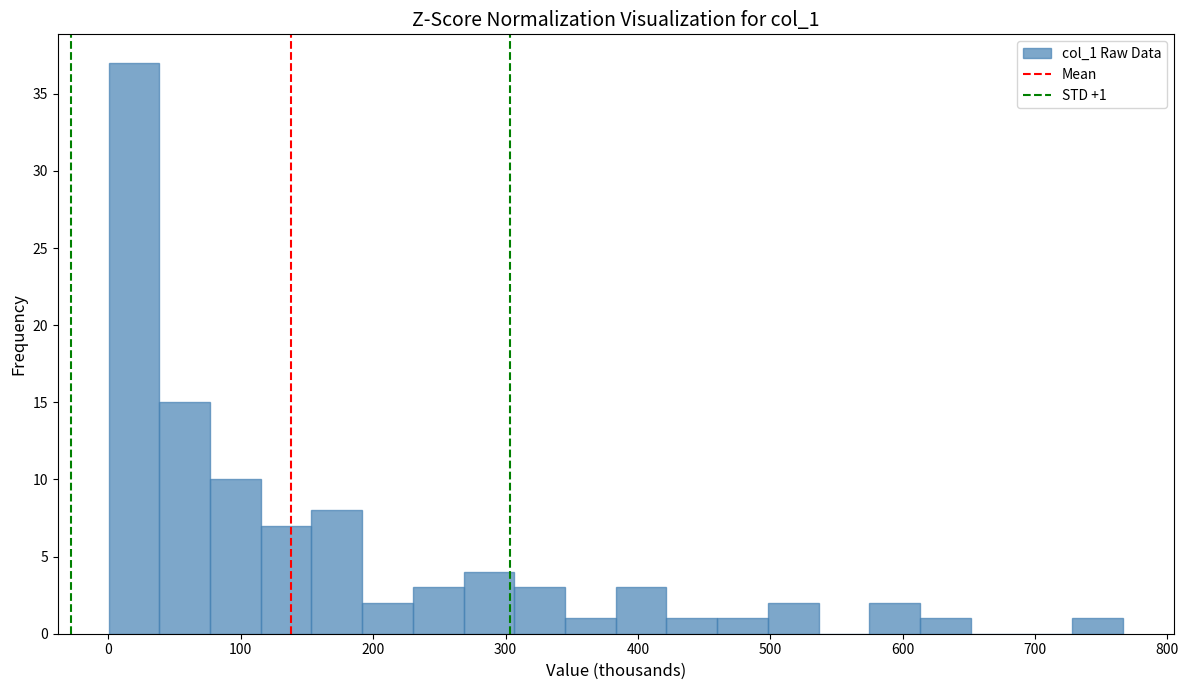

Read against the x-axis, roughly where is the centre of the tallest bar?

20